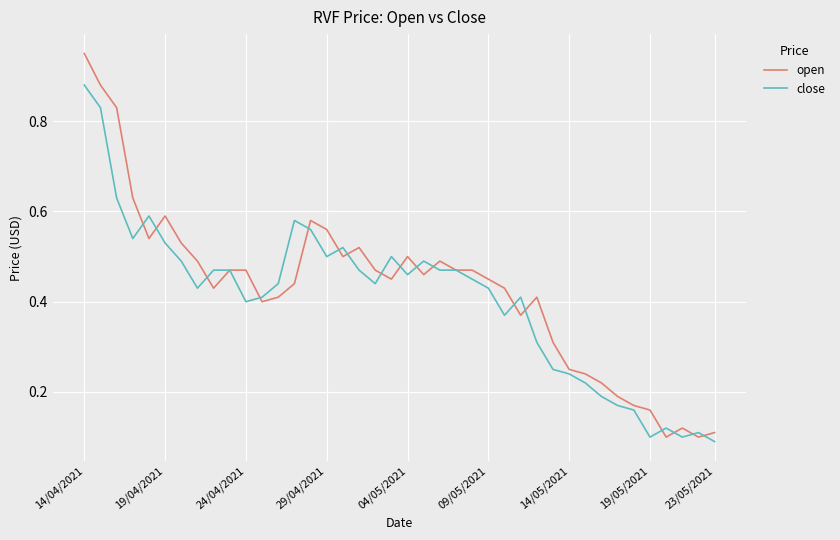

What are all the series names shown in the legend?

open, close